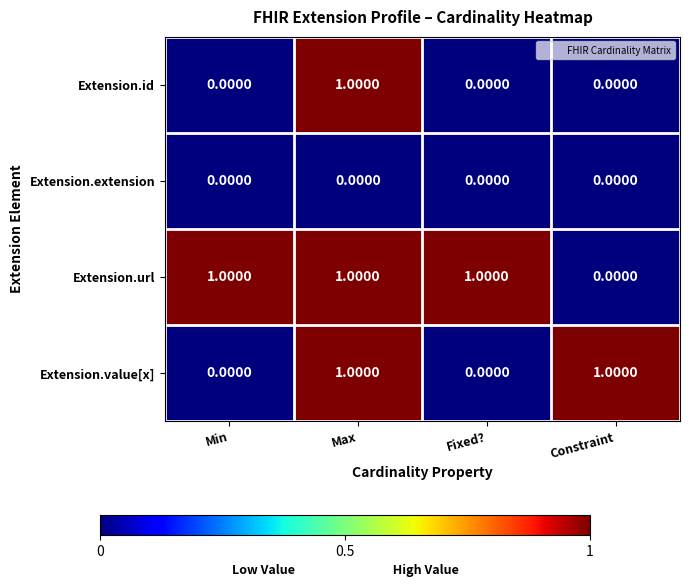

Which category has the highest value in the Extension.id series?

Max